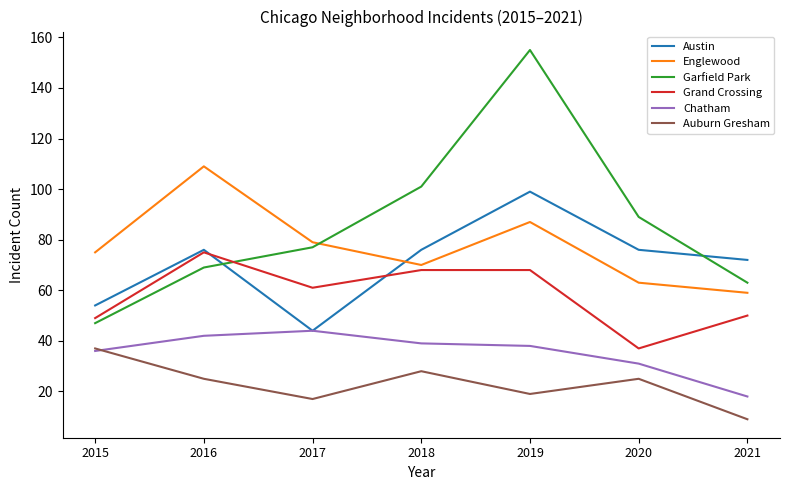

True or false: Englewood and Auburn Gresham intersect in this chart.

False